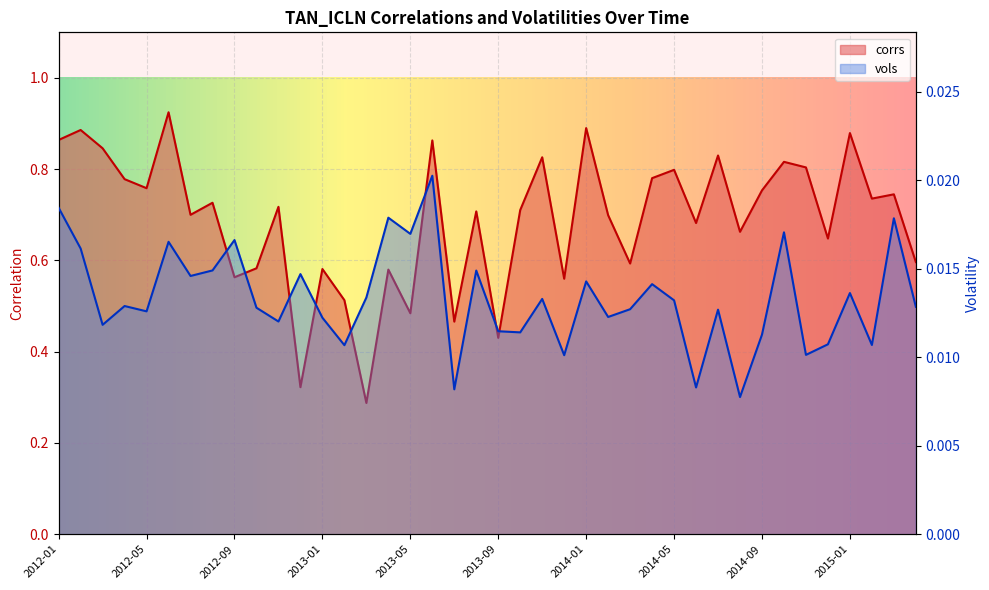

What is the spread (max minus min) of values at 2015-02?

0.7